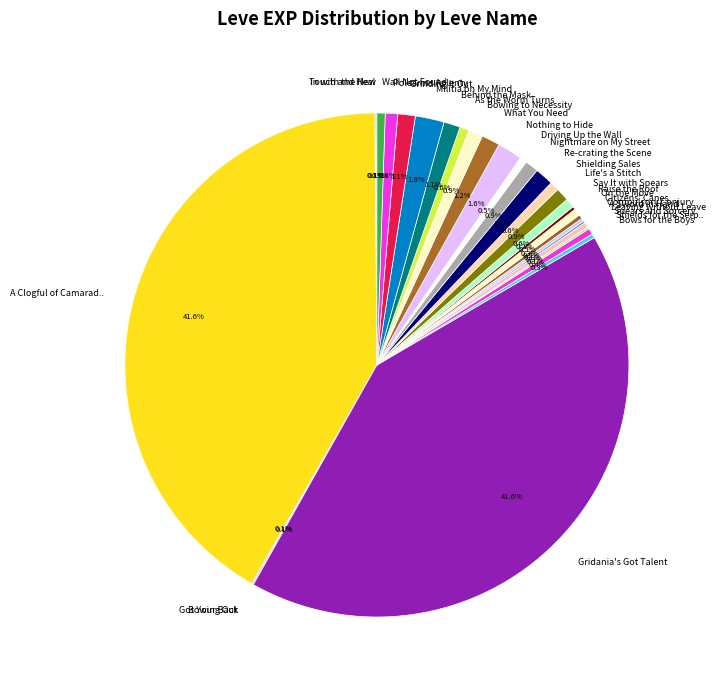

Do Shielding Sales and Shields for the Serp.. together represent more than half of the pie?

No